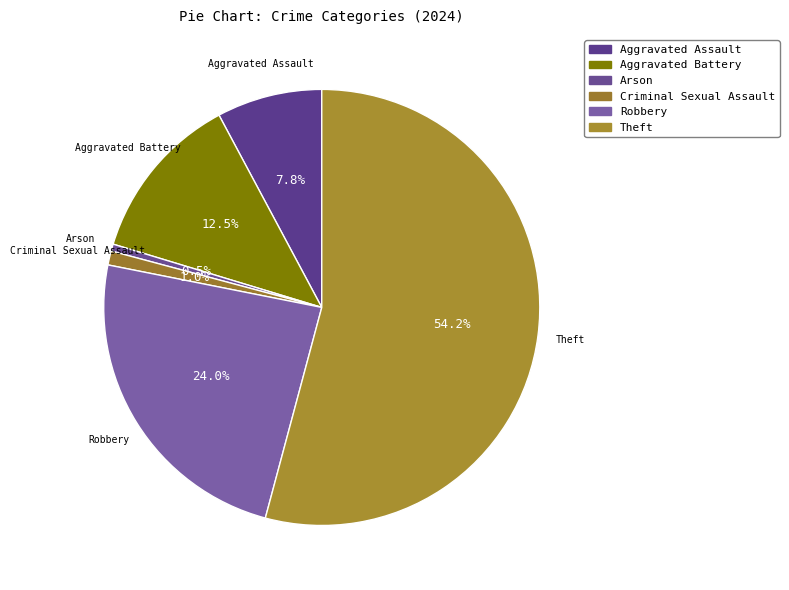

To the nearest percent, what is the average slice percentage?

17%